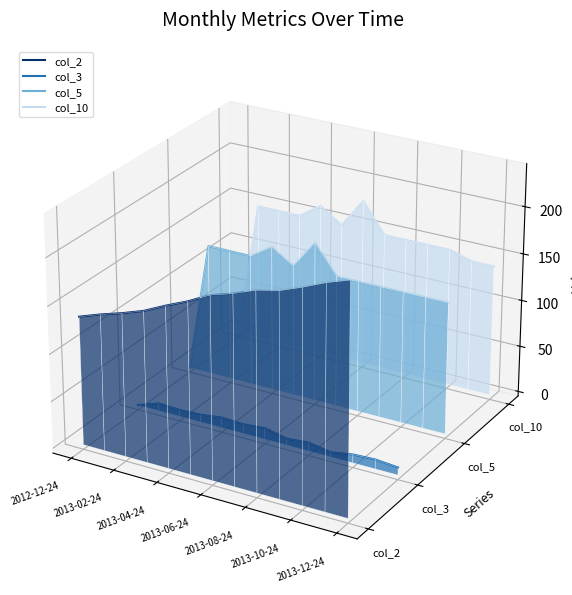

How many interior local peaks does the col_5 series have?

3